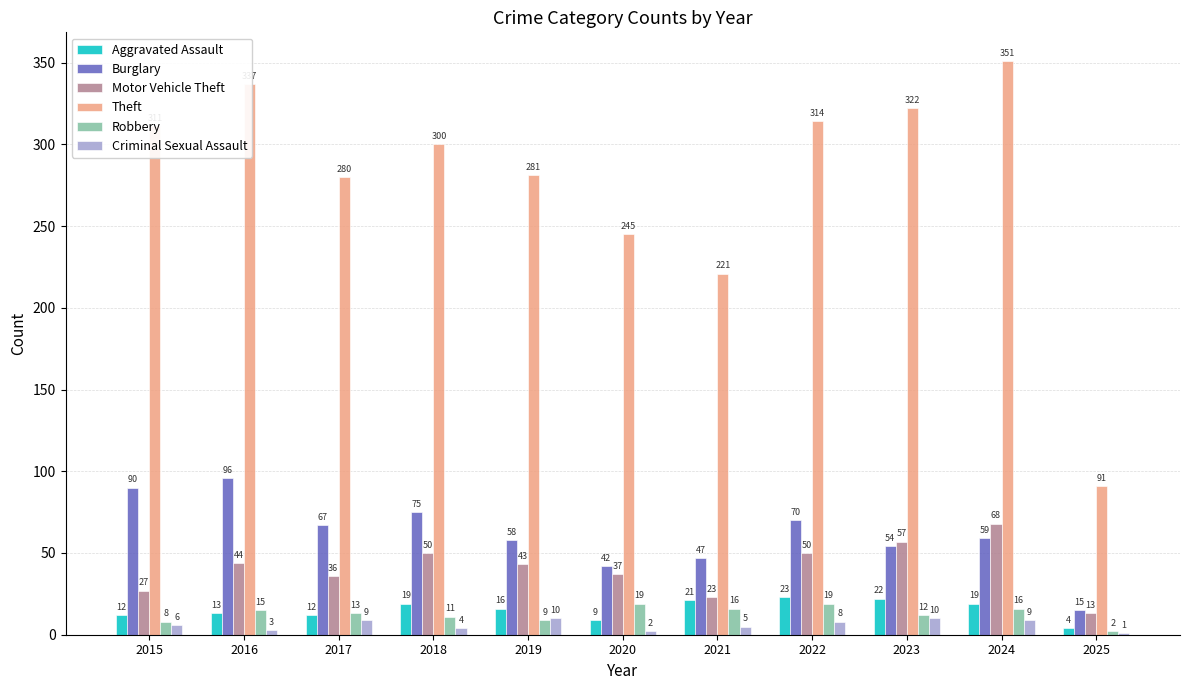

Count the number of data series in this chart.

6